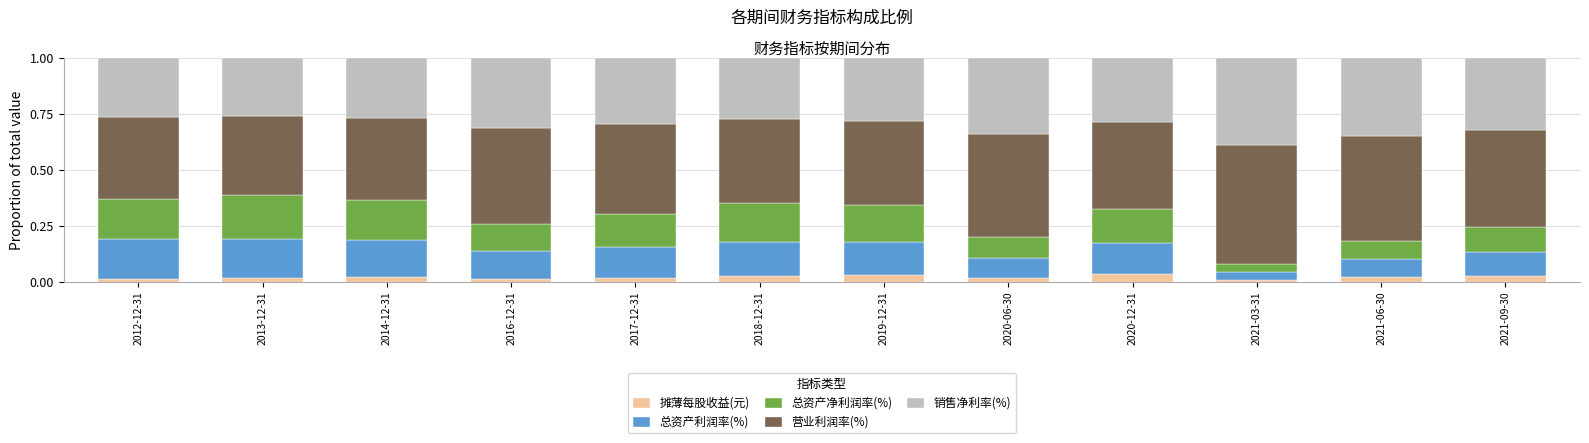

What is the total value across all series at 2021-03-31?

1.0